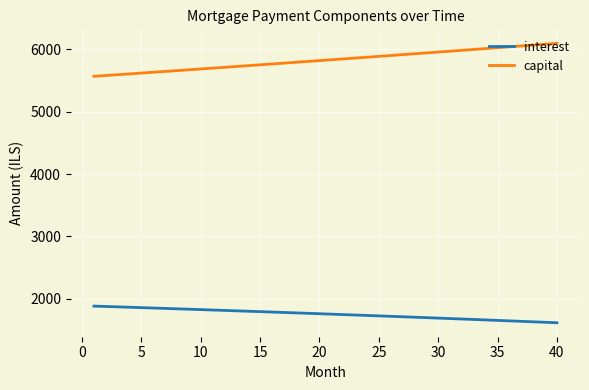

What is the maximum value shown in the chart?

6098.4